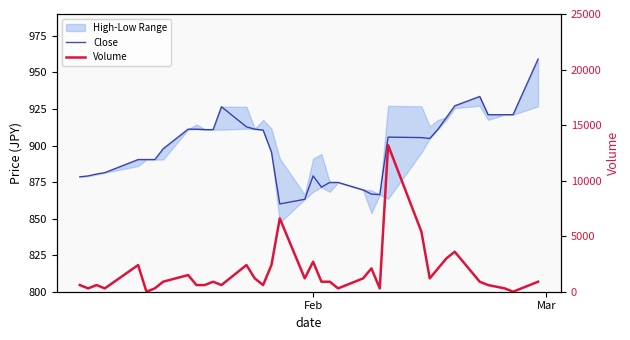

At how many categories does at least one series exceed 7332?

1